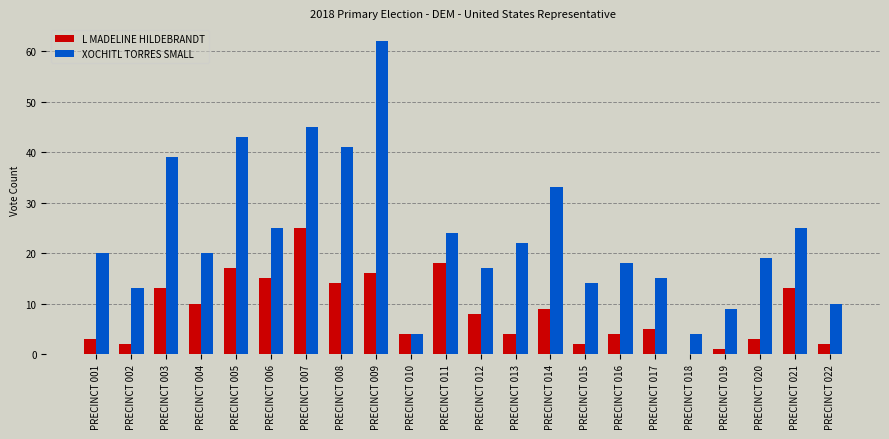

What is the maximum value for L MADELINE HILDEBRANDT?

25